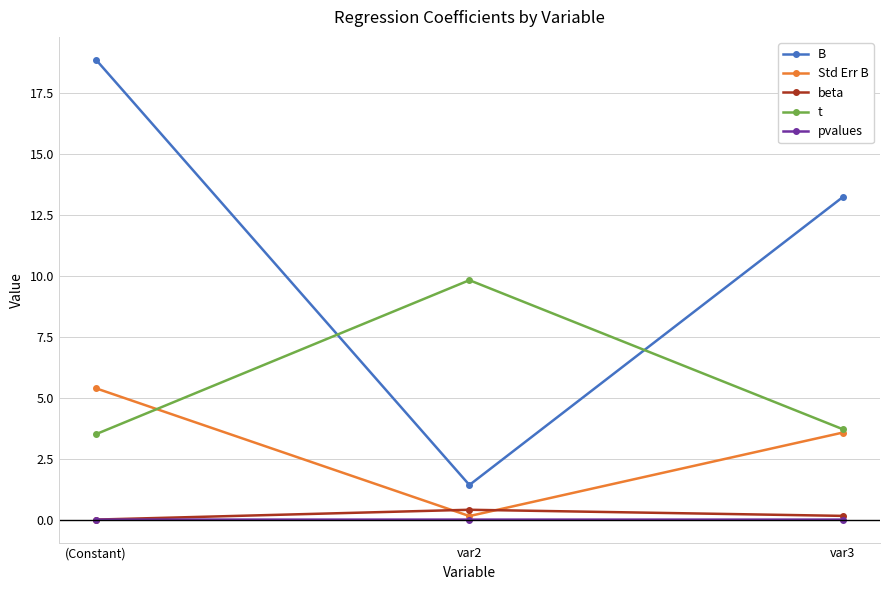

Does the chart display data point markers on the line(s)?

Yes